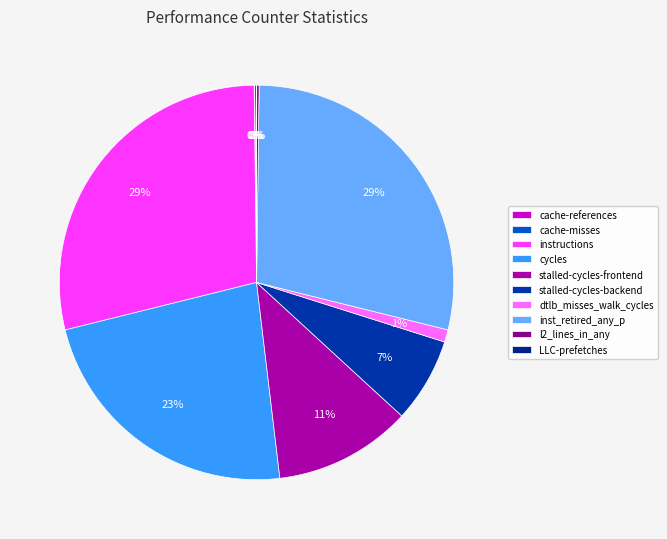

How many segments does this pie chart have?

10